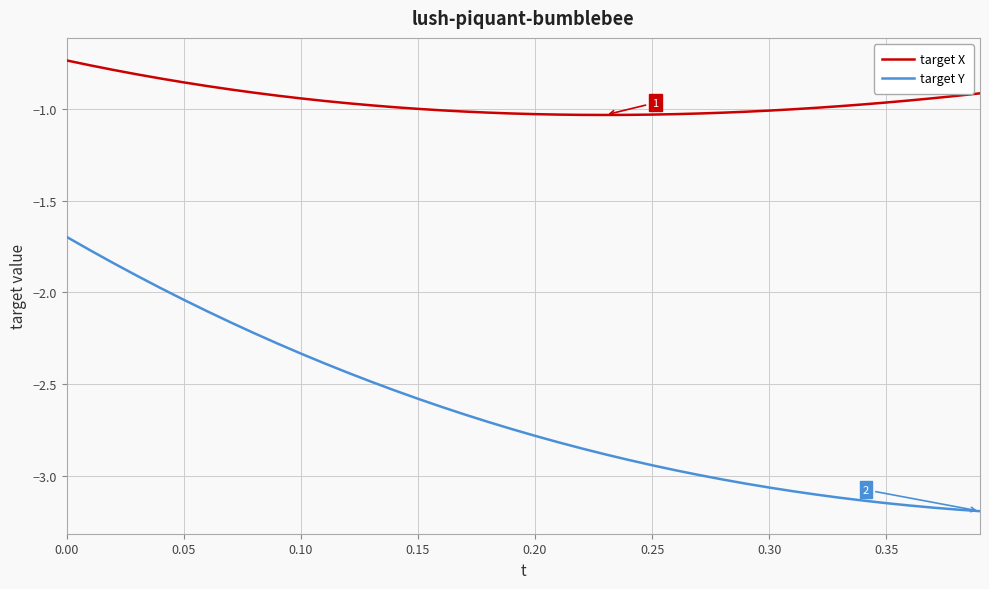

Which series has the largest range (max minus min)?

target Y